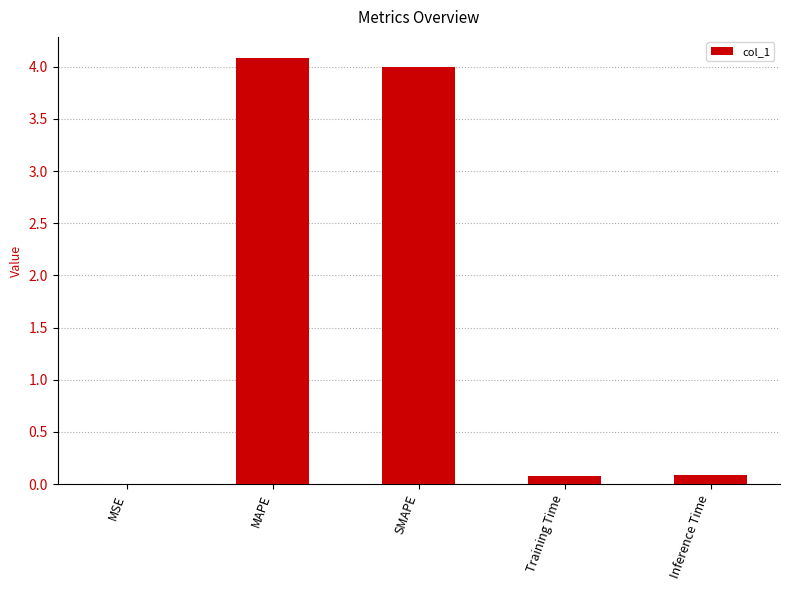

Read the value at MAPE.

4.1